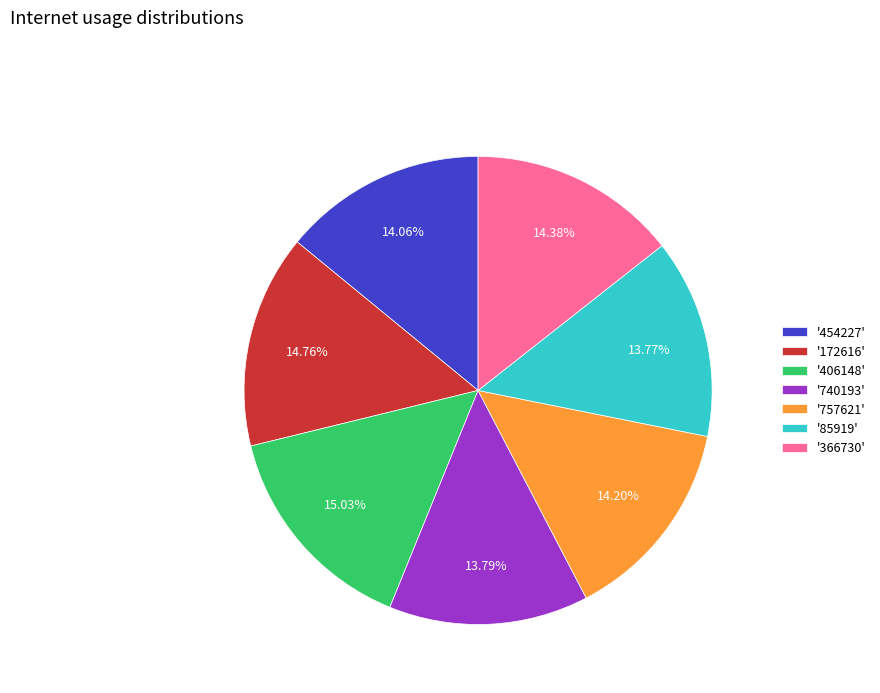

Combined, do '366730' and '85919' account for over 50%?

No